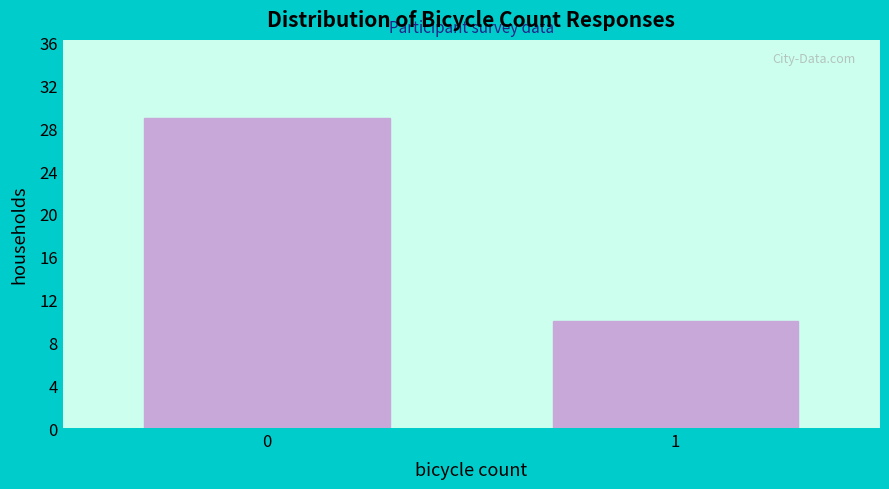

Reading right to left, transcribe all the data shown in this chart.

1=10	0=29